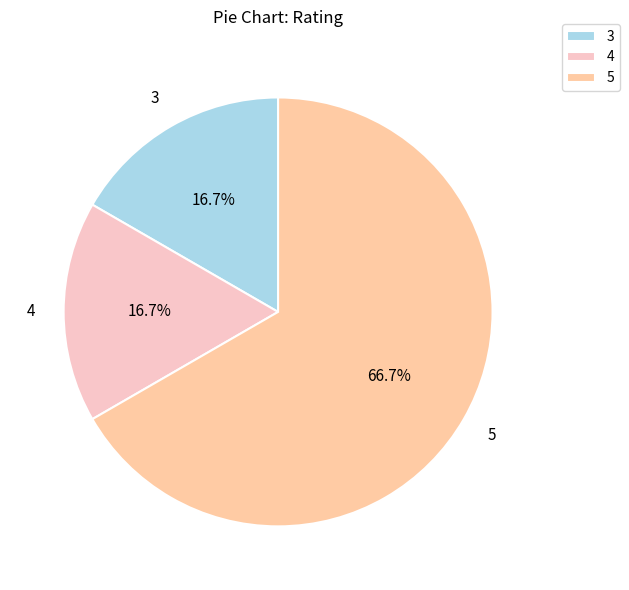

Is it true that 3 is 24% of the pie?

False